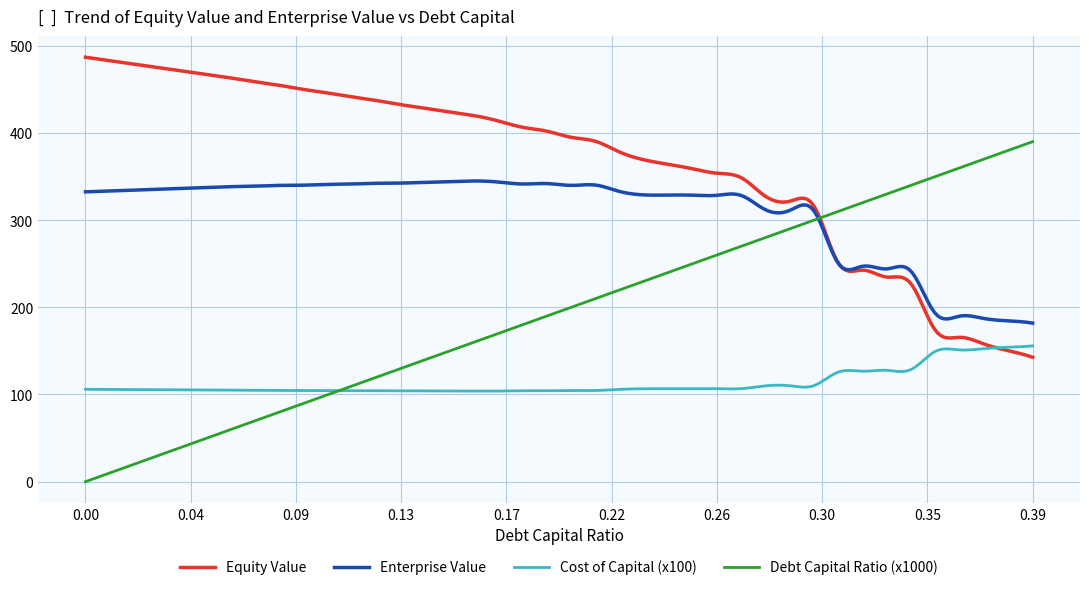

Rank the series by their average value, from highest to lowest.

Equity Value, Enterprise Value, Debt Capital Ratio (x1000), Cost of Capital (x100)